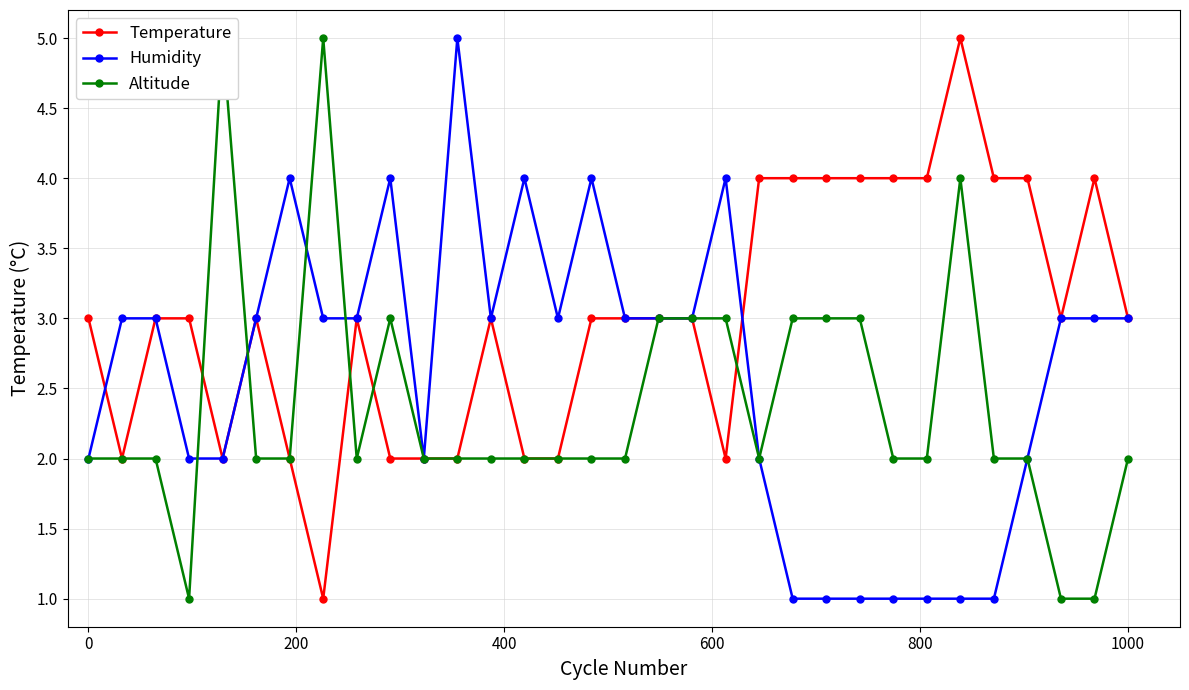

What is the highest value of the Temperature series?

5